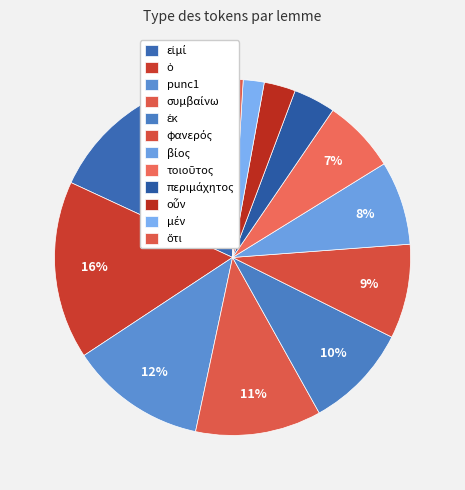

Approximately how many times larger is the value at punc1 compared to εἰμί?

0.9